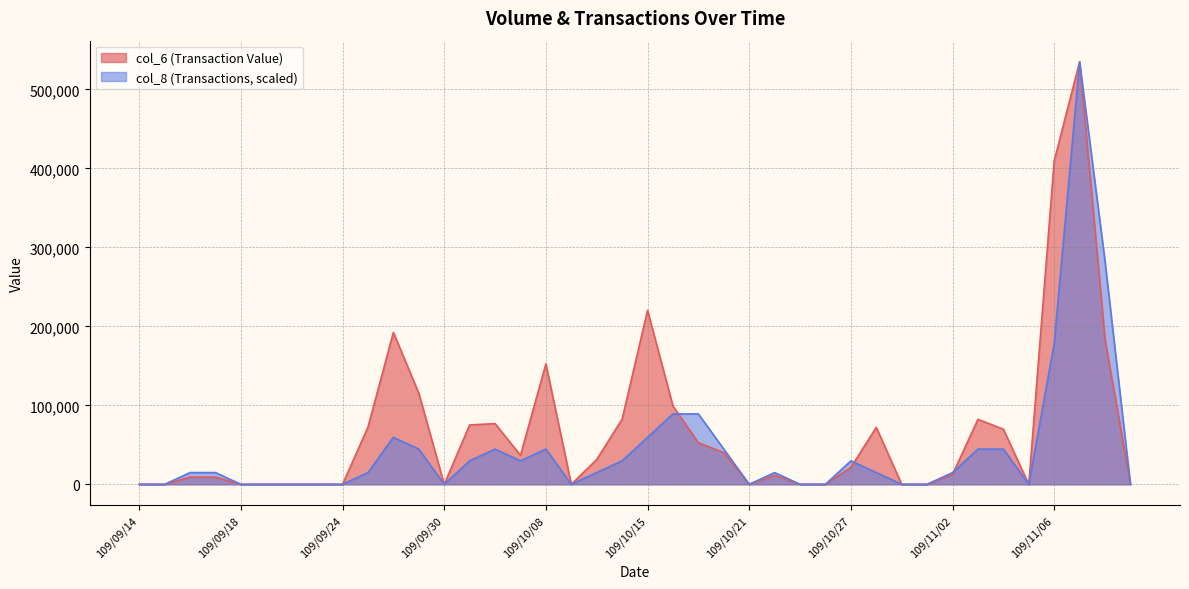

True or false: col_8 has a value of 22107.2 at 109/10/13.

False